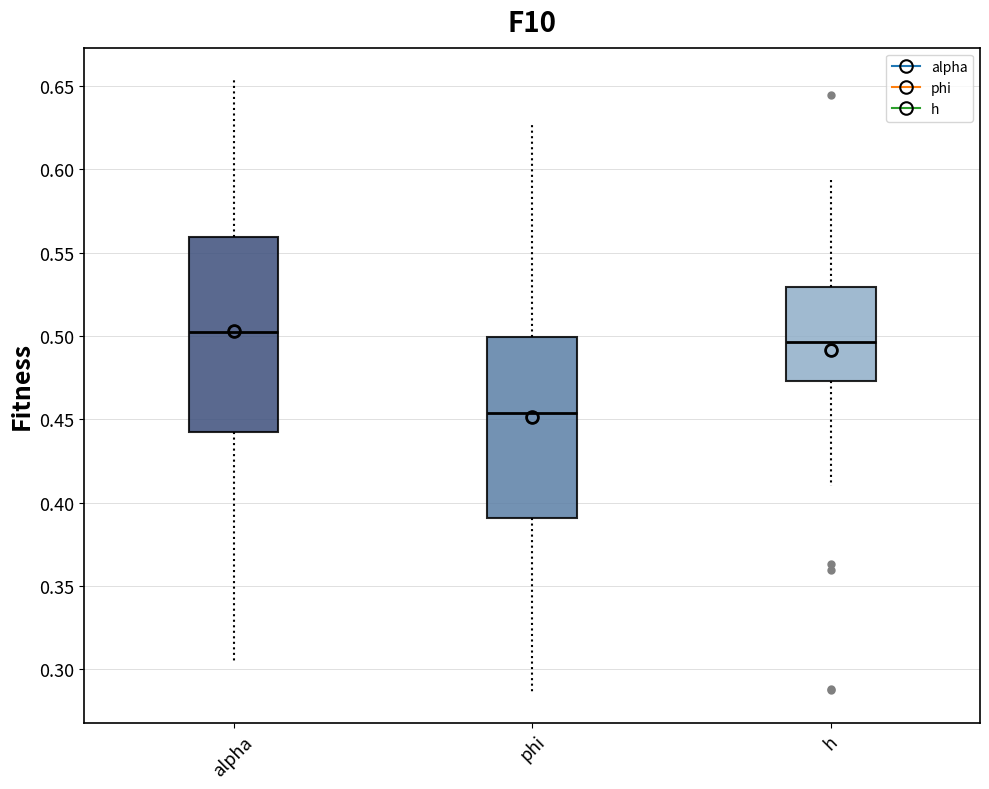

Reading left to right, transcribe this box plot: for each box, give where its median line is, the range the box spans, and where its two whiskers end, as read against the y-axis. The values are not printed on the chart, so give them approximately, as read against the axis.

alpha: median 0.505, box 0.440 to 0.560, whiskers 0.305 to 0.655
phi: median 0.455, box 0.390 to 0.500, whiskers 0.285 to 0.625
h: median 0.495, box 0.475 to 0.530, whiskers 0.410 to 0.595